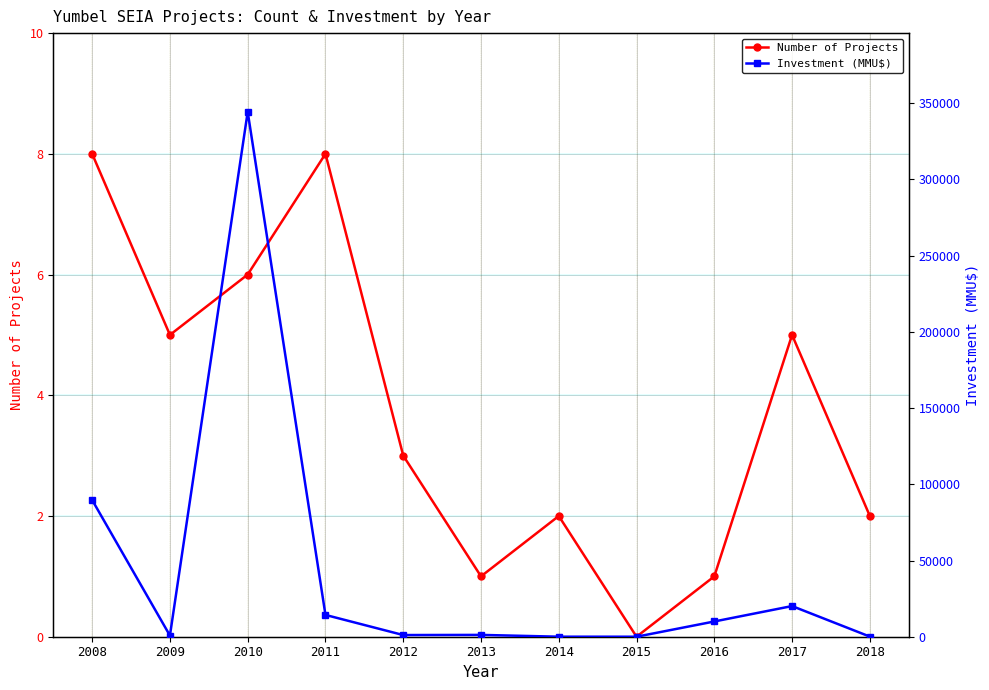

What is the value of the Number of Projects point at the 9th from the left?

1